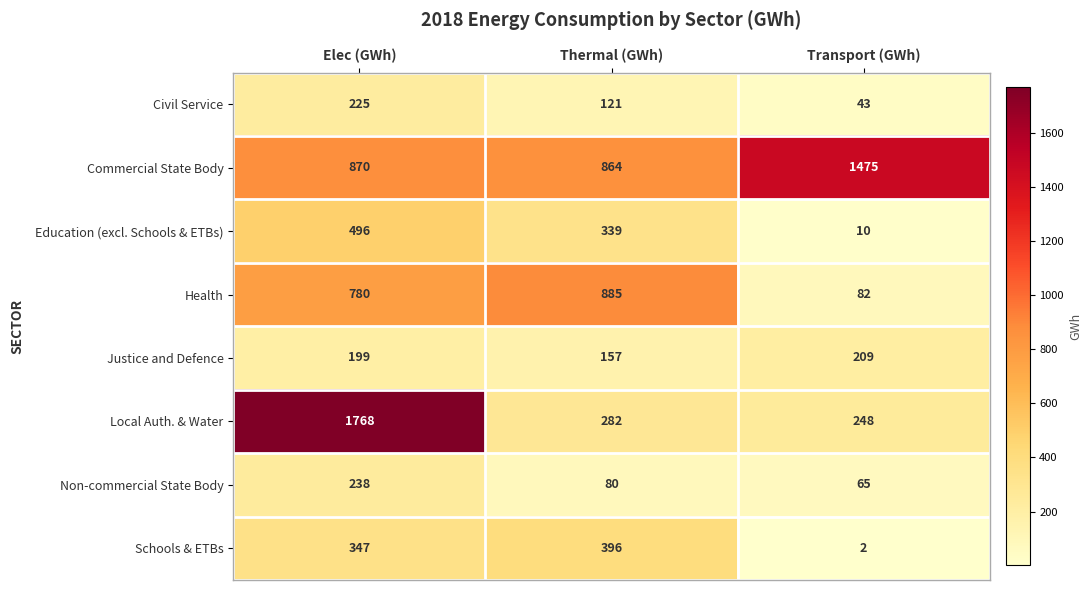

Is it true that Justice and Defence equals 239 at Thermal (GWh)?

False